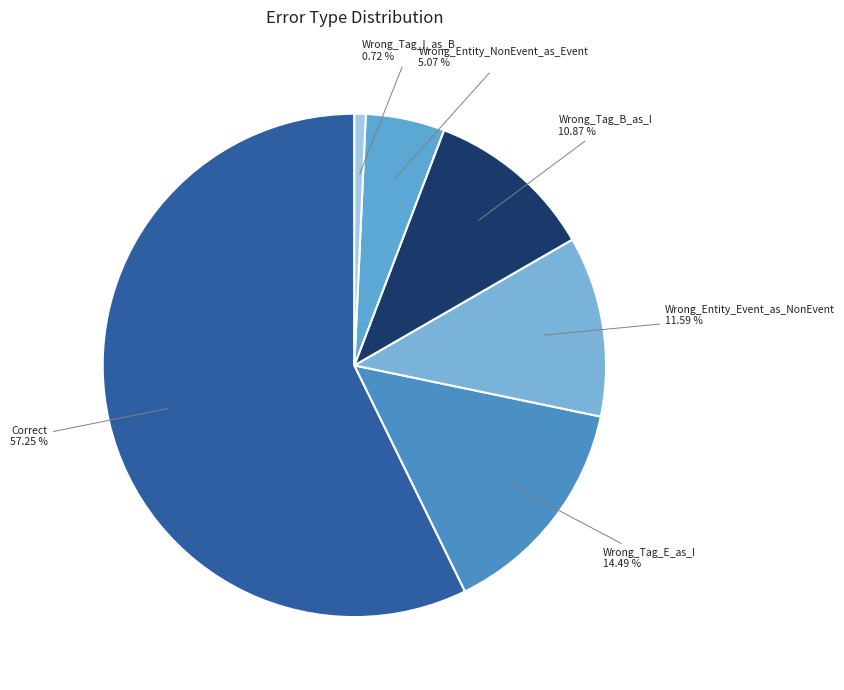

To the nearest percent, what portion does Wrong_Tag_I_as_B represent?

1%